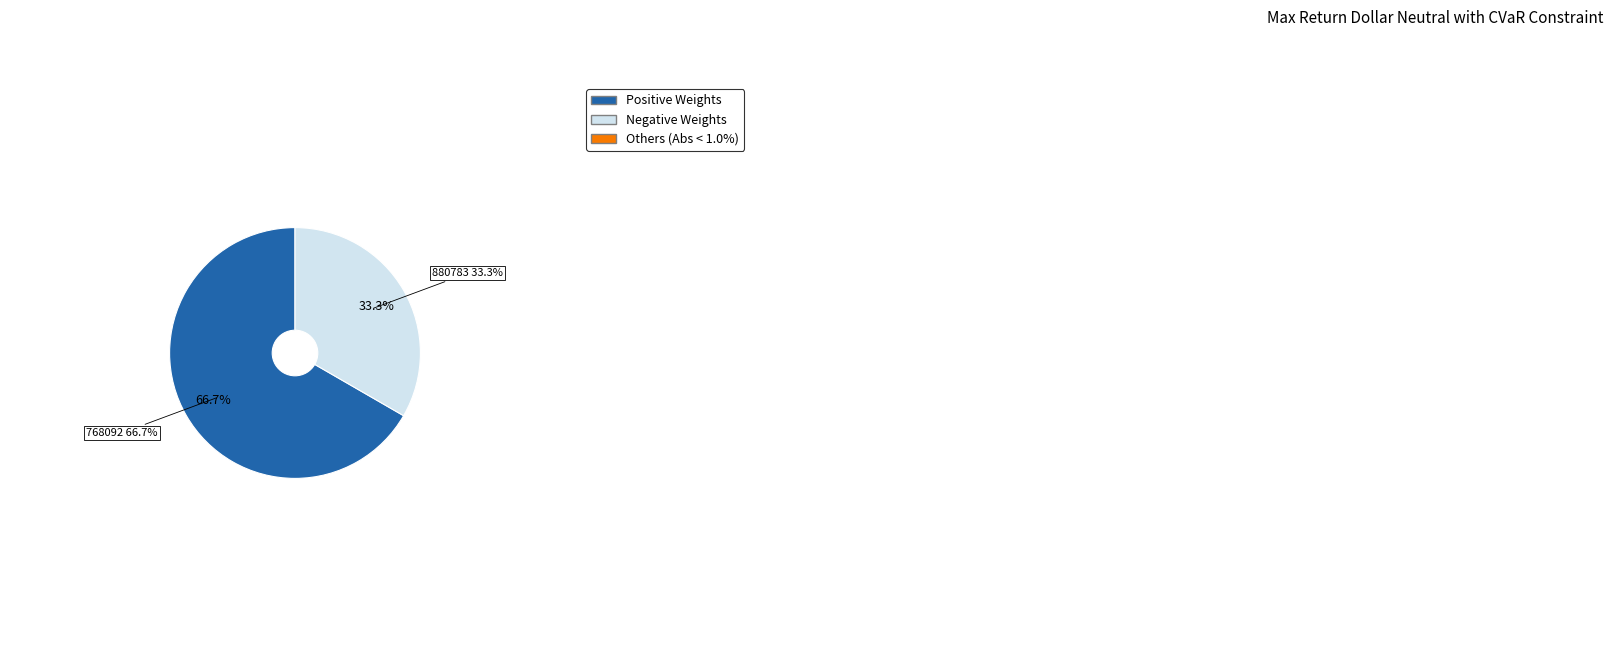

How many slices are in this pie chart?

2